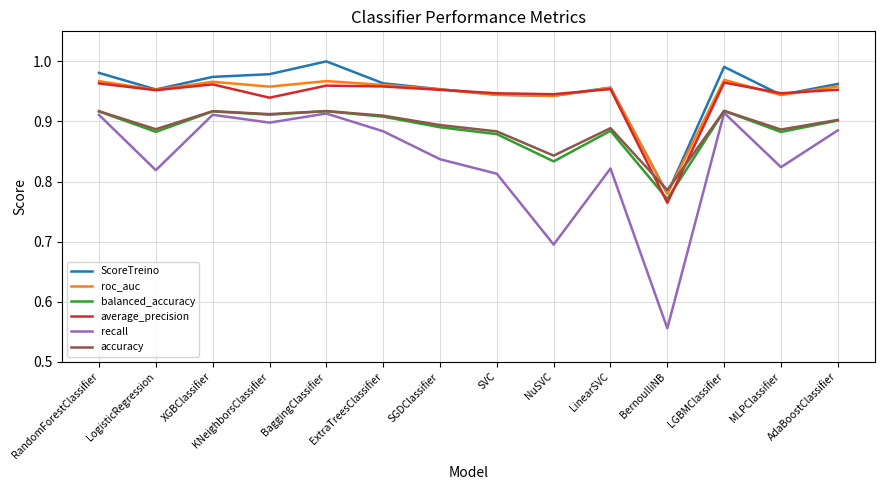

Where is ScoreTreino nearest to the value 0?

BernoulliNB